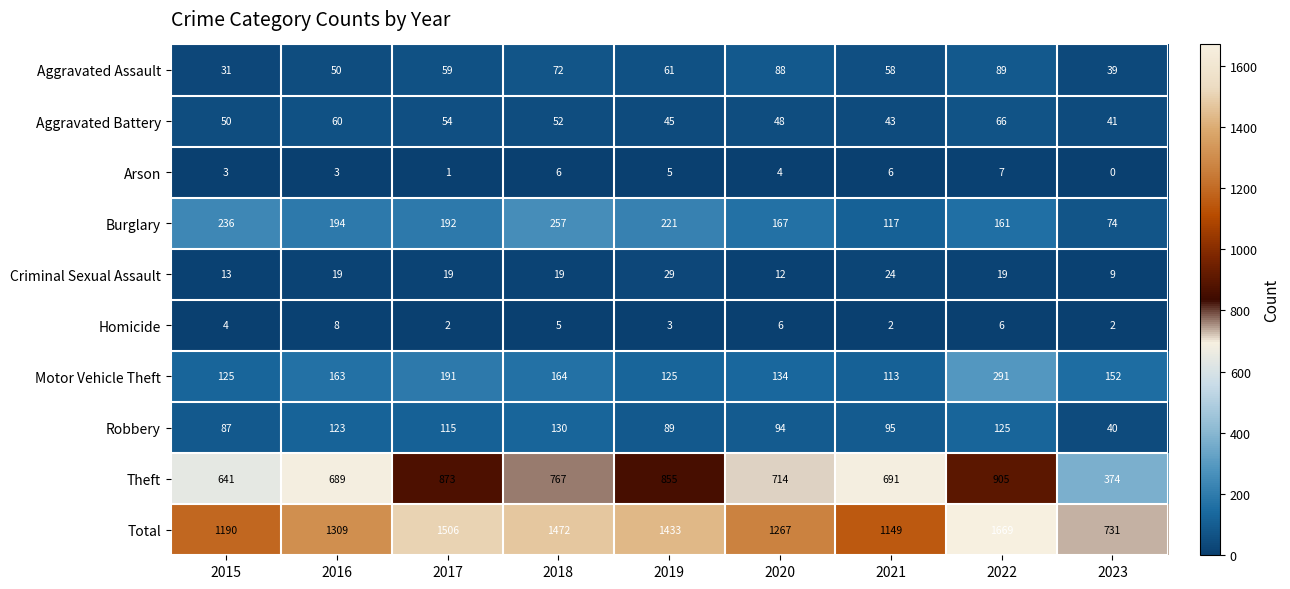

What is the spread (max minus min) of values at 2016?

1306